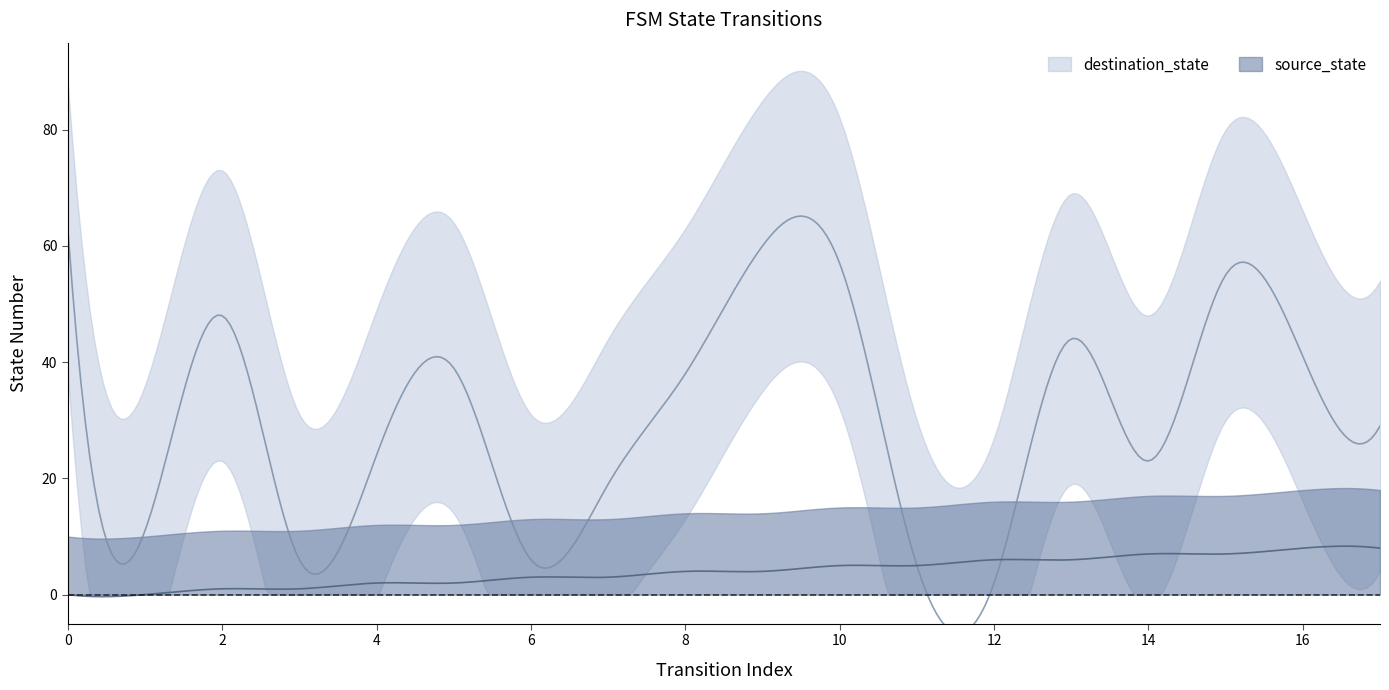

Reading left to right, what are all the values shown in this chart?

source_state: 0=0	1=0	2=1	3=1	4=2	5=2	6=3	7=3	8=4	9=4	10=5	11=5	12=6	13=6	14=7	15=7	16=8	17=8
destination_state: 0=63	1=11	2=48	3=6	4=24	5=39	6=6	7=19	8=38	9=60	10=57	11=5	12=2	13=44	14=23	15=55	16=41	17=29